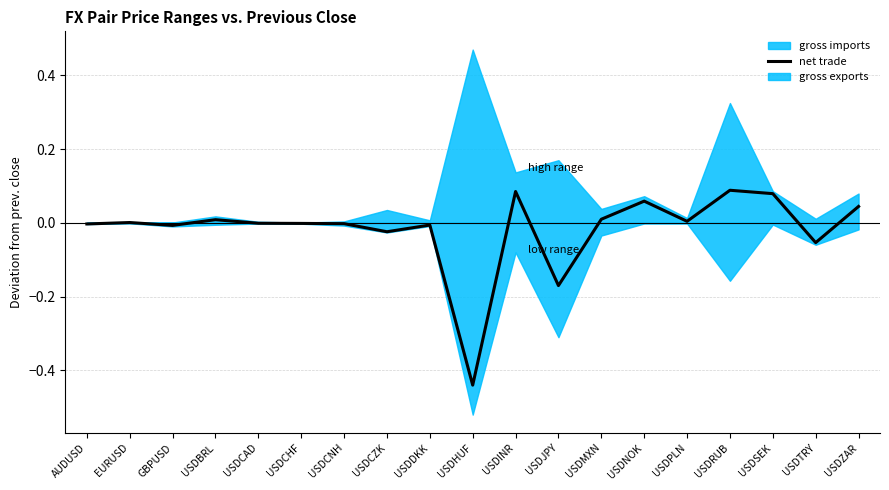

Reading left to right, extract all data points from this chart.

-0.0	0.0	-0.0	0.0	-0.0	-0.0	-0.0	-0.0	-0.0	-0.4	0.1	-0.2	0.0	0.1	0.0	0.1	0.1	-0.1	0.0